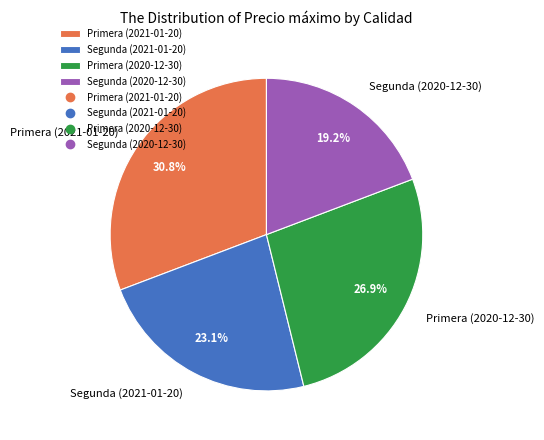

Does Segunda (2021-01-20) account for over 50% of the chart?

No